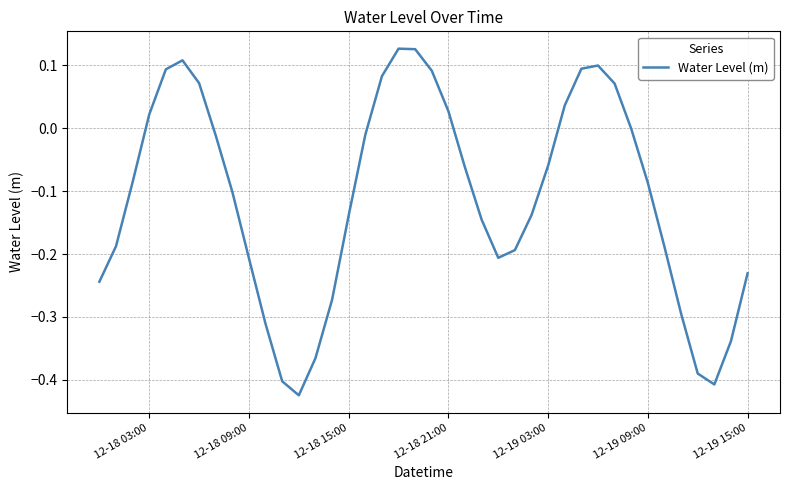

What is the difference between the maximum and minimum values?

0.6